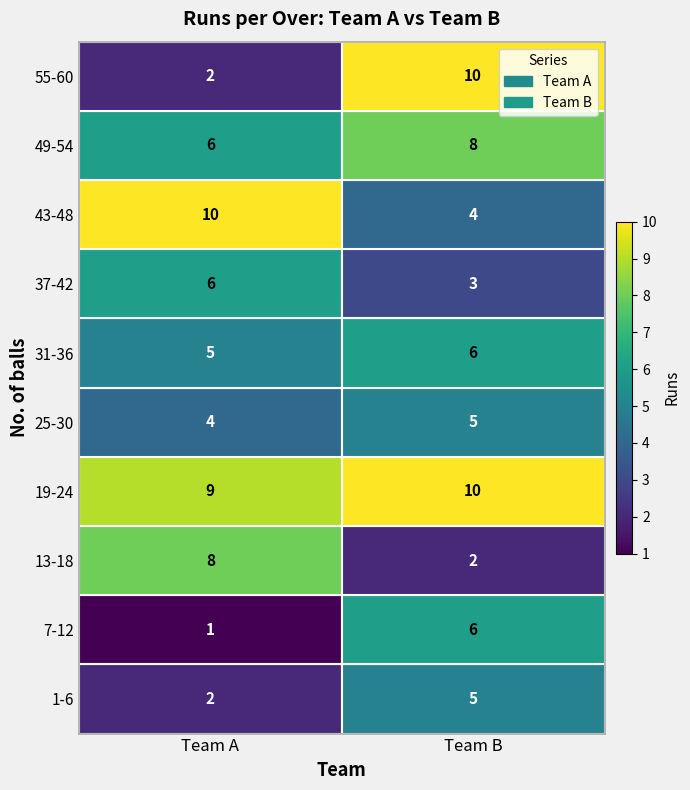

At which category does the chart reach its minimum across all series?

Team A